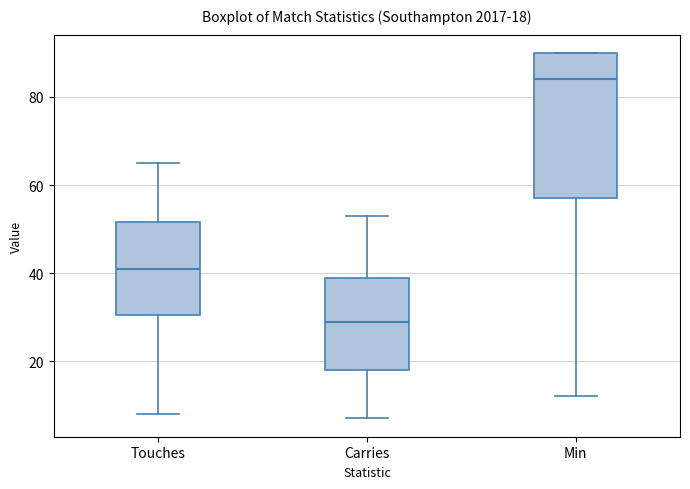

Which box's median line is the highest?

Min